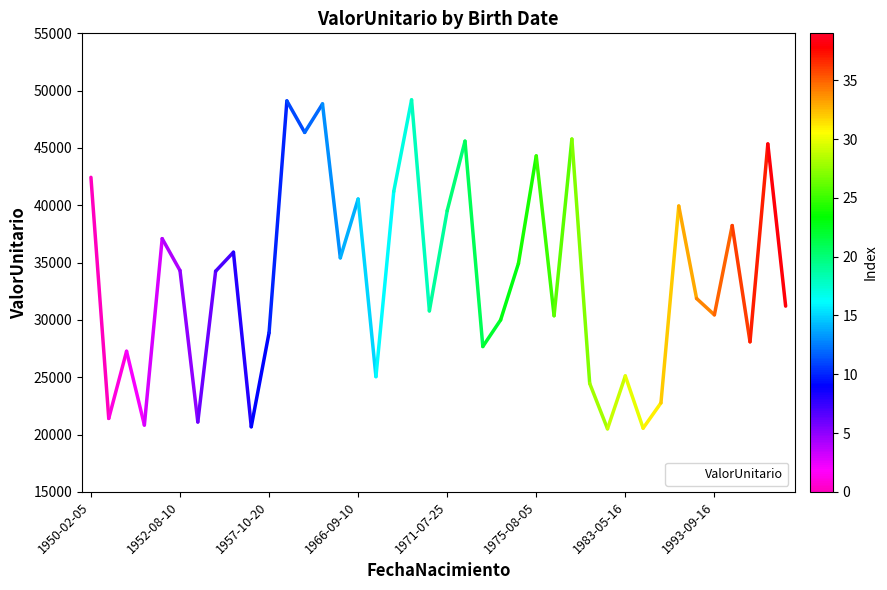

What is the smallest value displayed?

20498.0